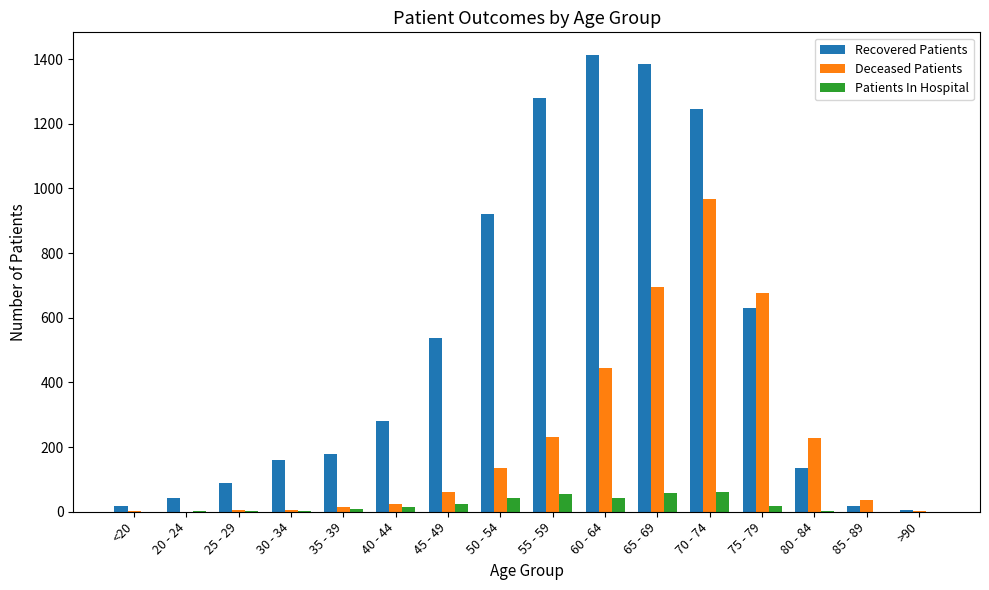

What is the sum of the Deceased Patients values at 60 - 64 and >90?

447